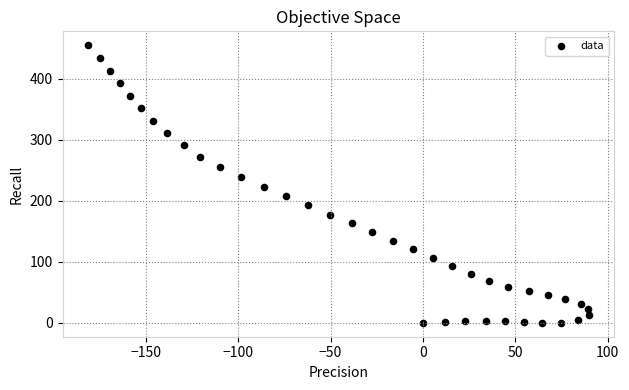

What is the range of X values (max minus min)?

271.6